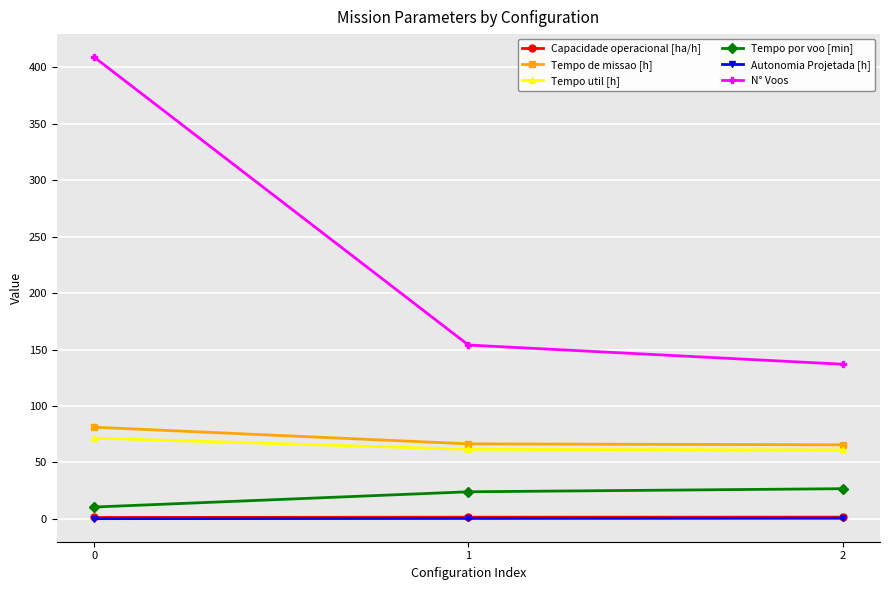

What is the difference between the Autonomia Projetada [h] values at 0 and 2?

0.4